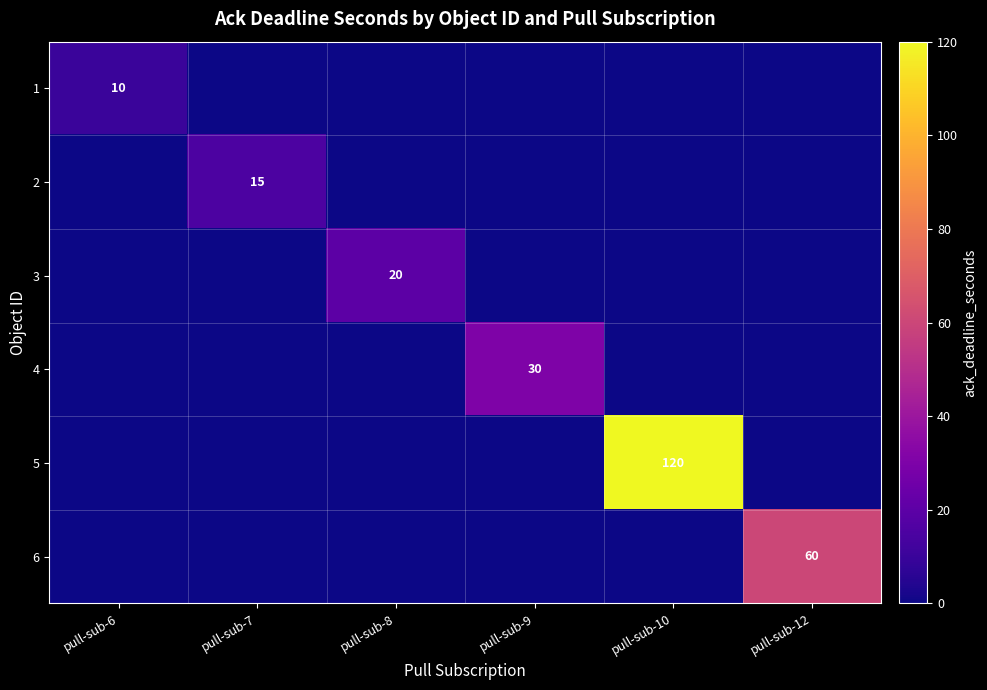

The 3 series shows 20 at pull-sub-8. True or false?

True